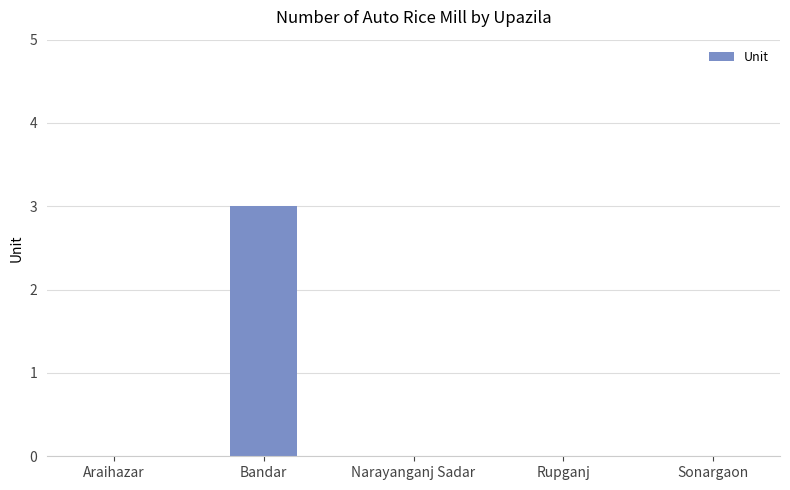

What is the sum of all values?

3